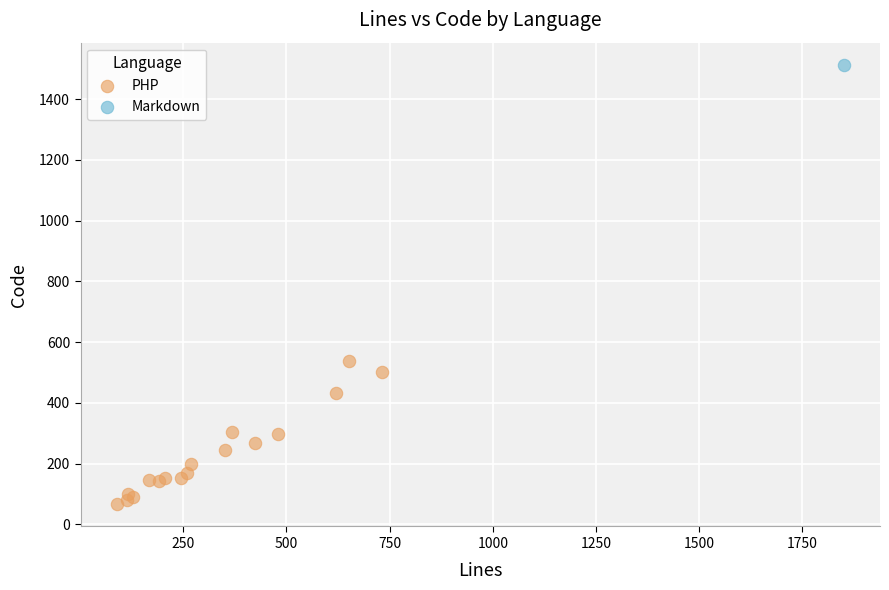

What are all the series names shown in the legend?

PHP, Markdown